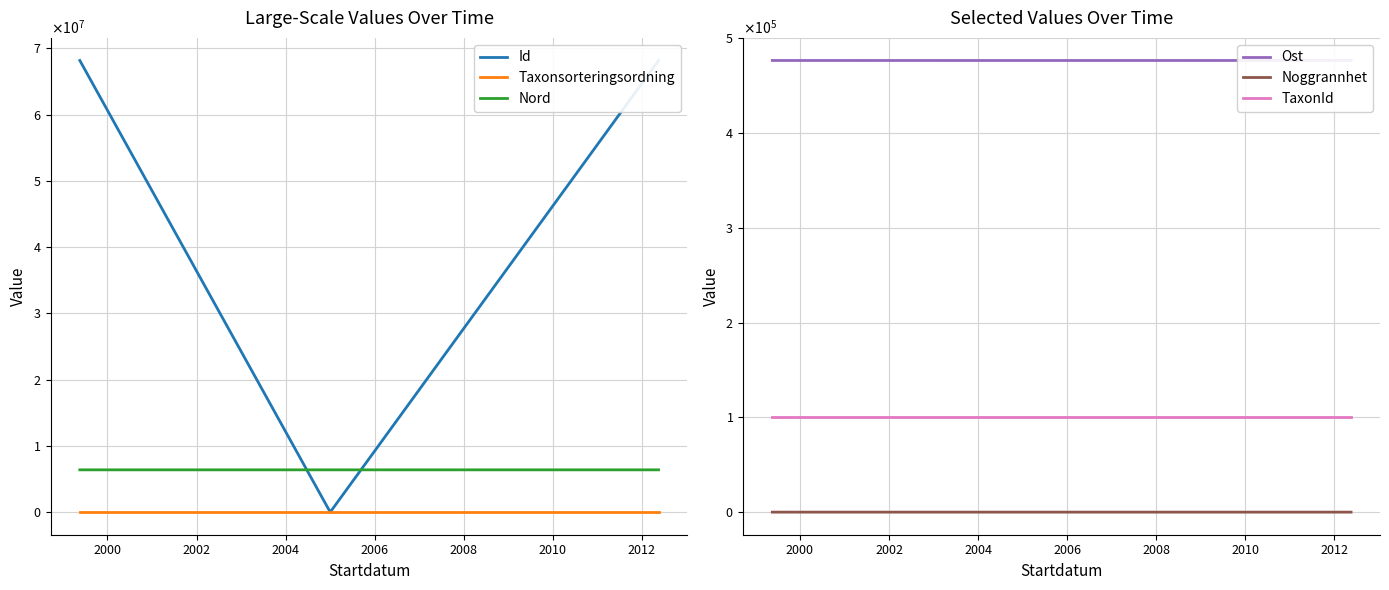

Count the Taxonsorteringsordning values in the range 57586 to 57587.

3